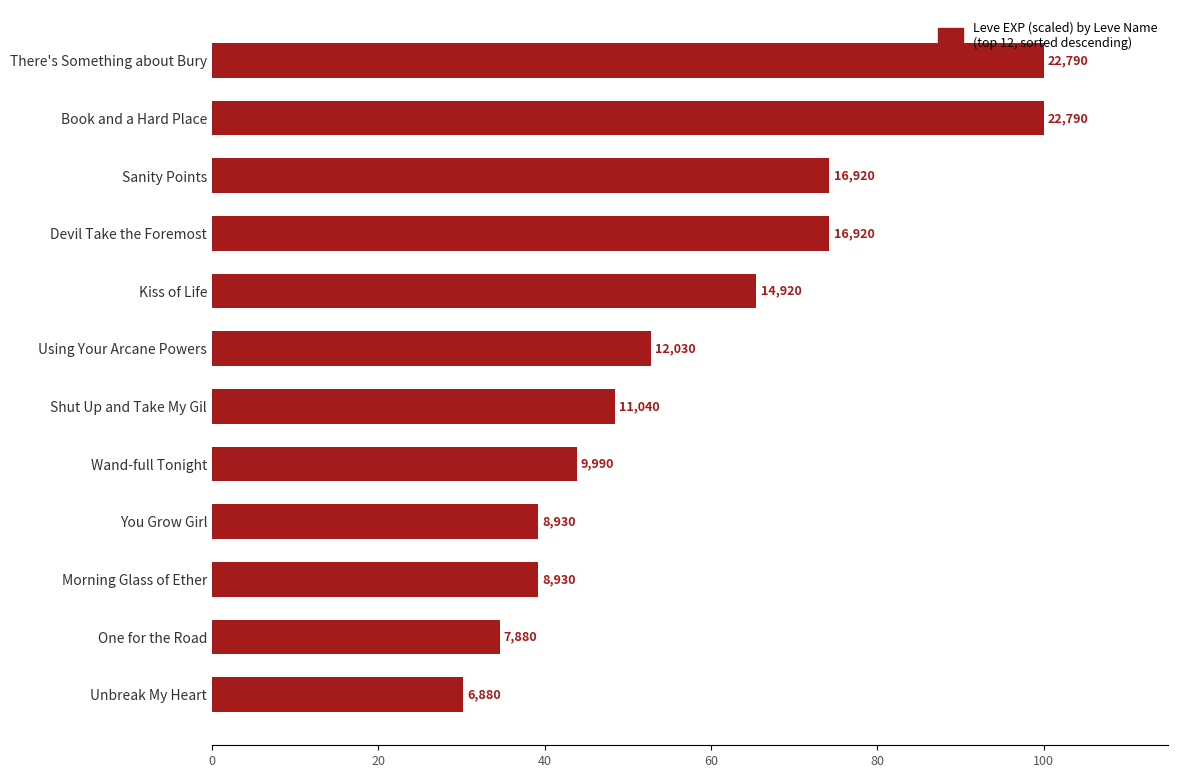

Does the chart contain any negative values?

No